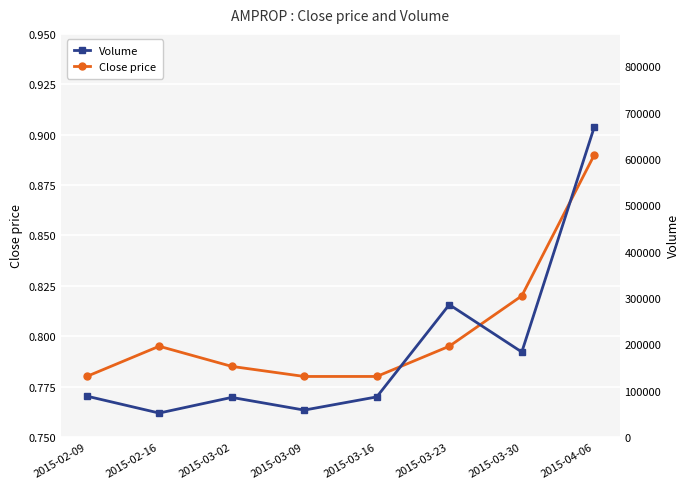

What is the difference between the maximum and minimum values in the Volume series?

617800.0